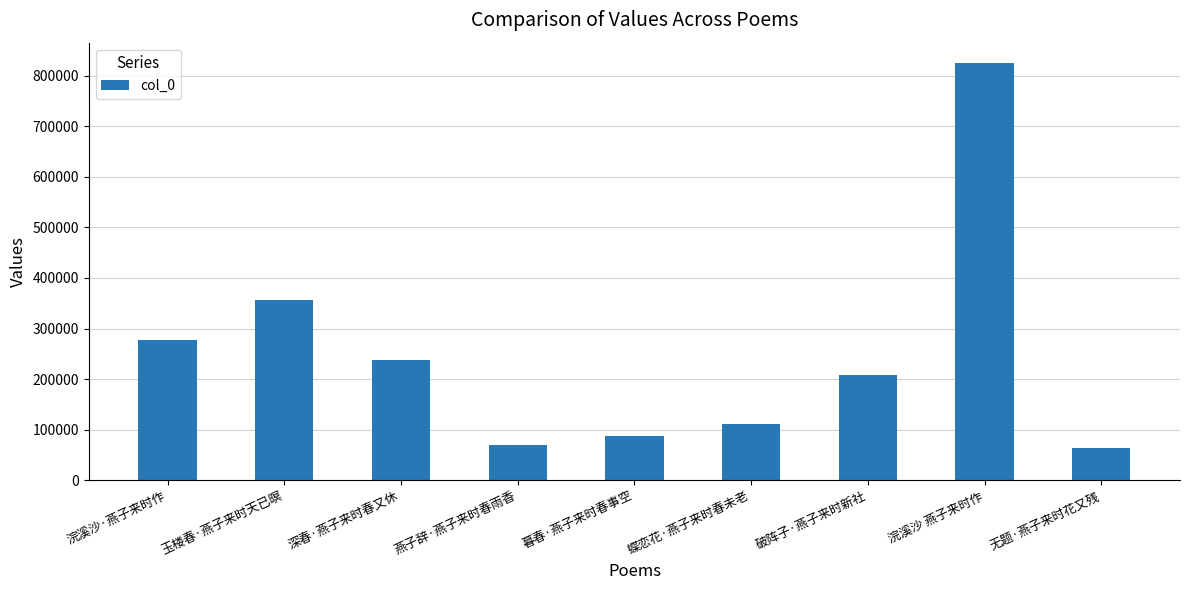

How many values are below 207857?

4